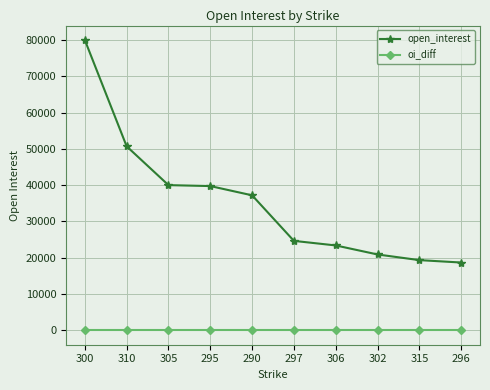

What is the greatest value displayed?

80025